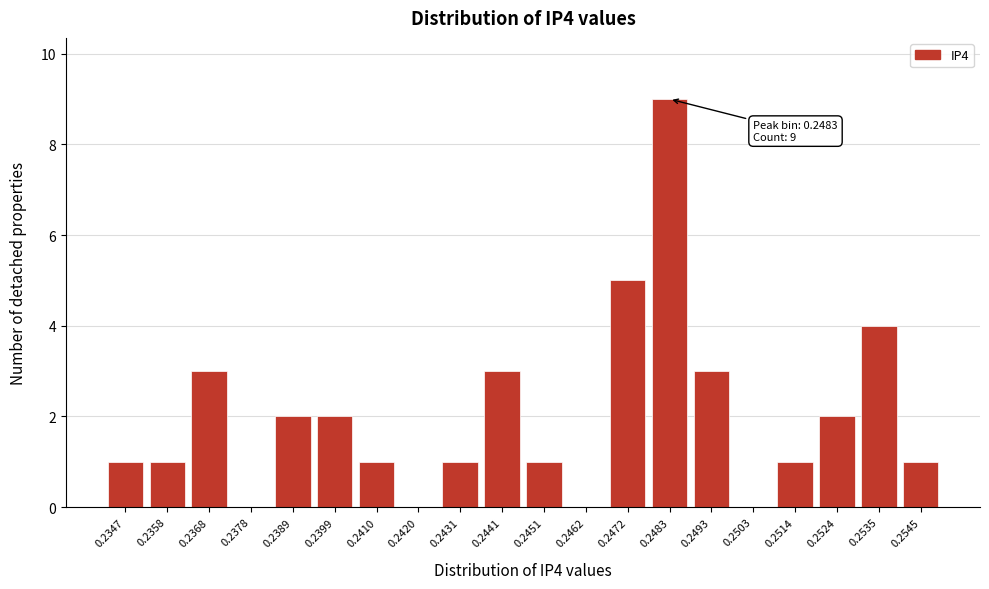

Reading left to right, what are all the values shown in this chart?

0.2347=1	0.2358=1	0.2368=3	0.2378=0	0.2389=2	0.2399=2	0.2410=1	0.2420=0	0.2431=1	0.2441=3	0.2451=1	0.2462=0	0.2472=5	0.2483=9	0.2493=3	0.2503=0	0.2514=1	0.2524=2	0.2535=4	0.2545=1